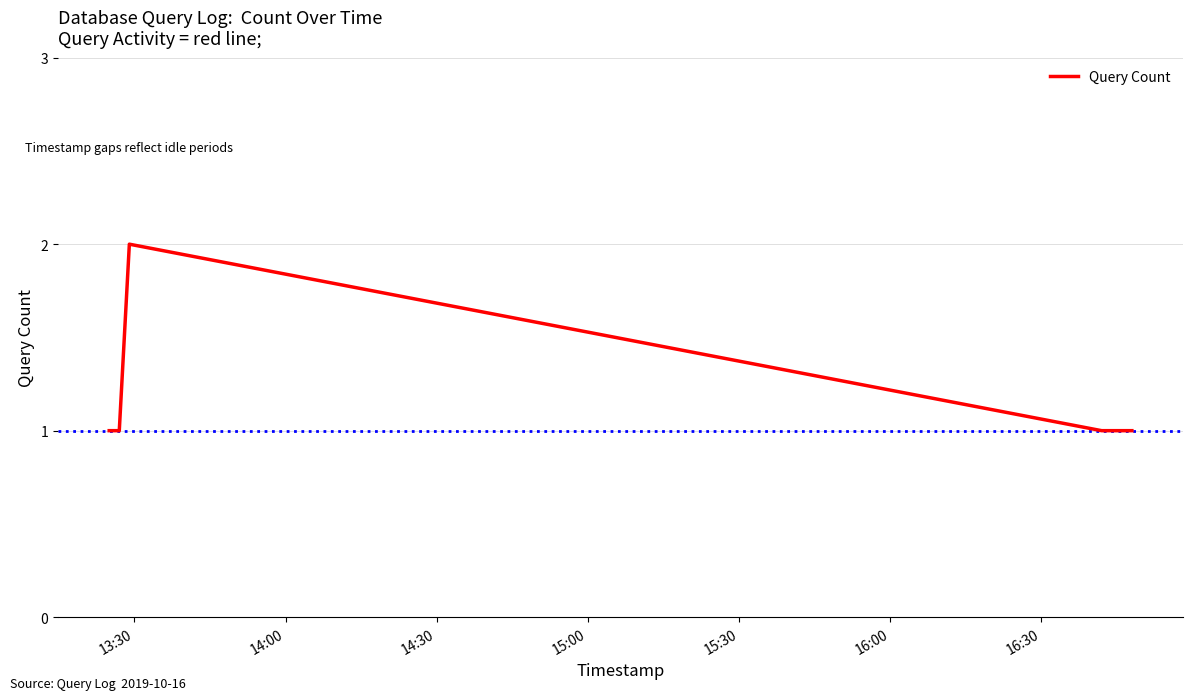

True or false: there are more than 2 points higher than both neighbors.

False